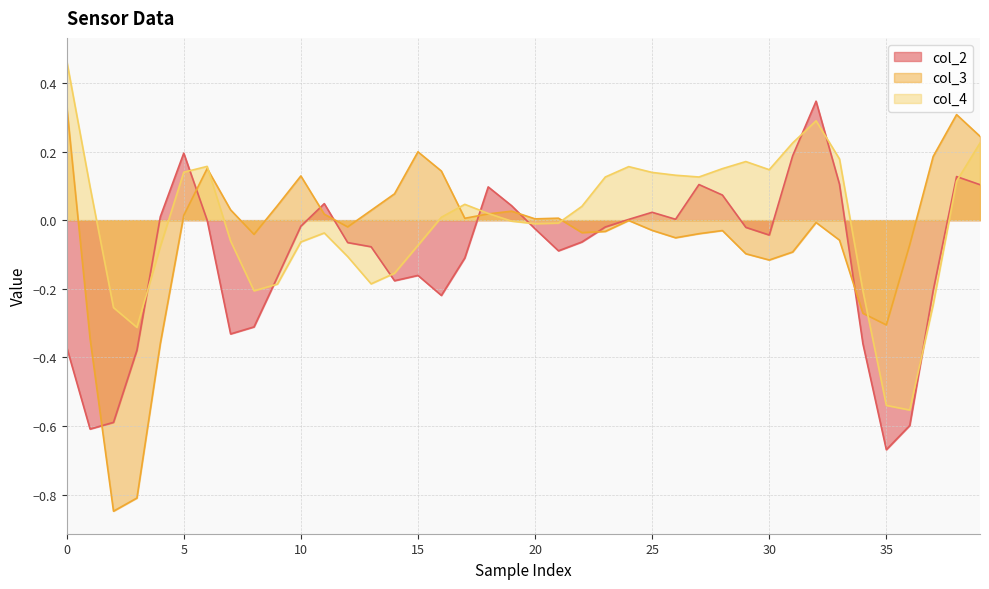

What is the label of the 28th point from the left?

27